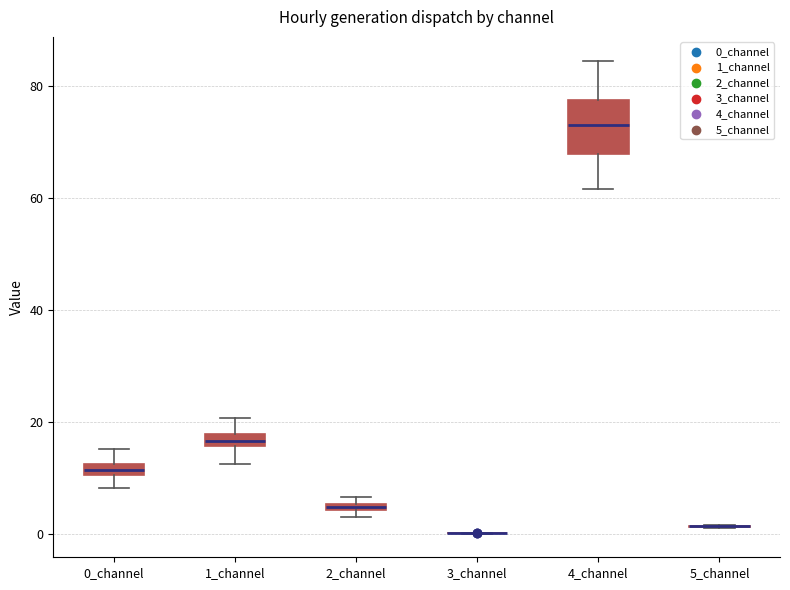

Which box is the tallest, from its lower edge to its upper edge?

4_channel